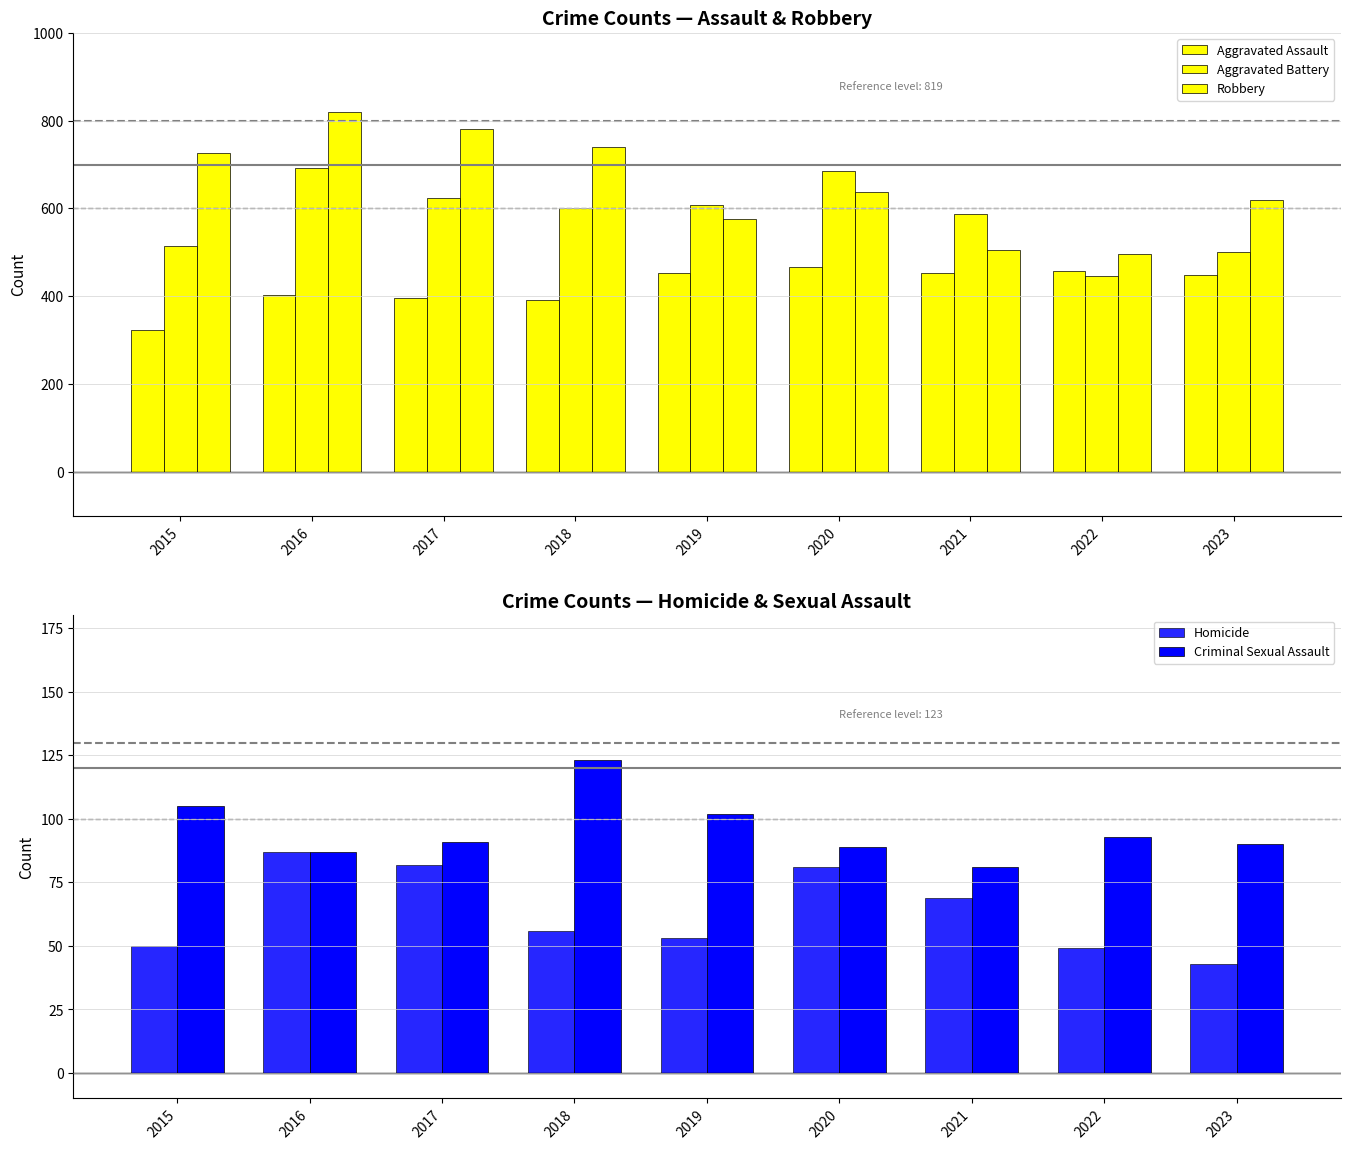

Is it true that Aggravated Assault equals 210 at 2023?

False